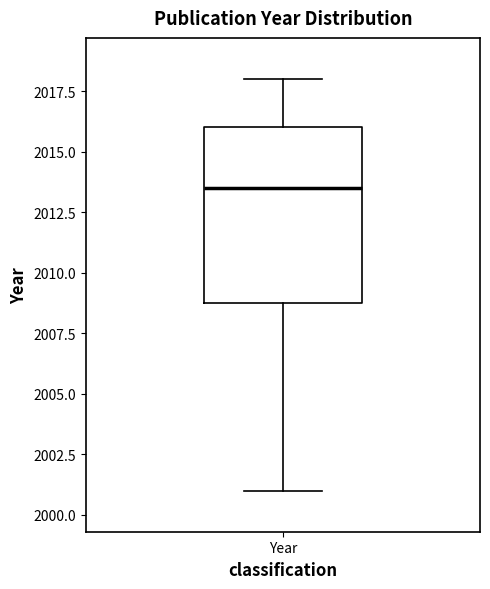

Transcribe this box plot: give where the median line is, the range the box spans, and where the two whiskers end, as read against the y-axis. The values are not printed on the chart, so give them approximately, as read against the axis.

median 2013.5, box 2009.0 to 2016.0, whiskers 2001.0 to 2018.0